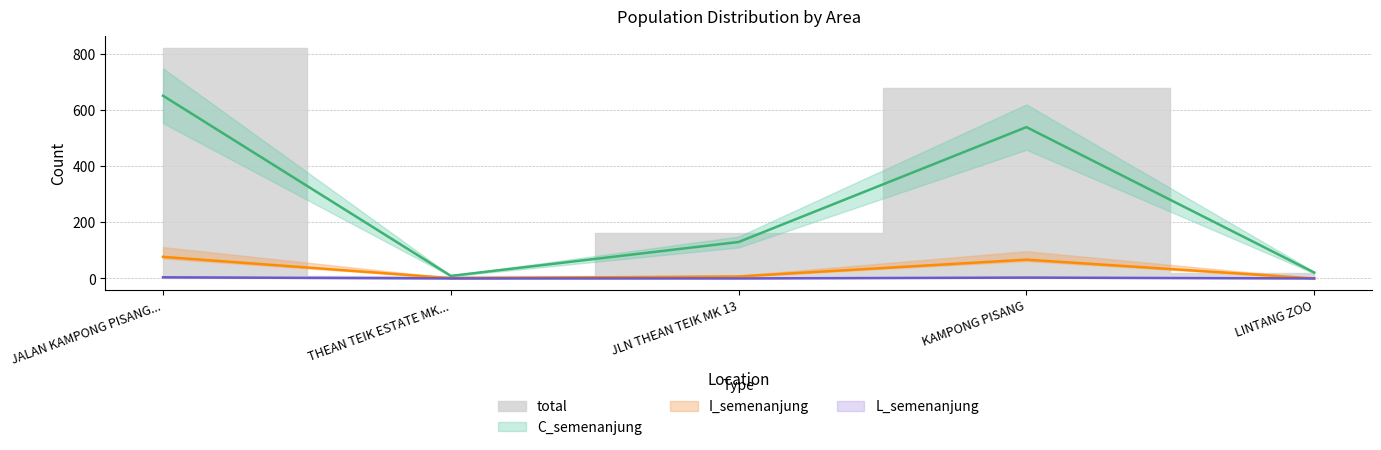

How many interior local valleys does the total series have?

1